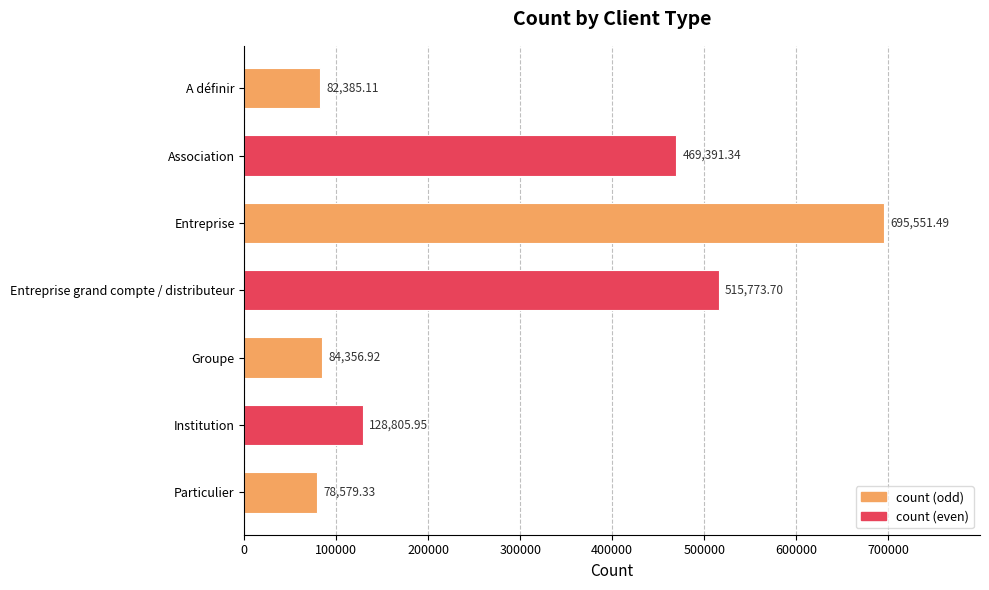

What is the label of the 6th bar from the bottom?

Association